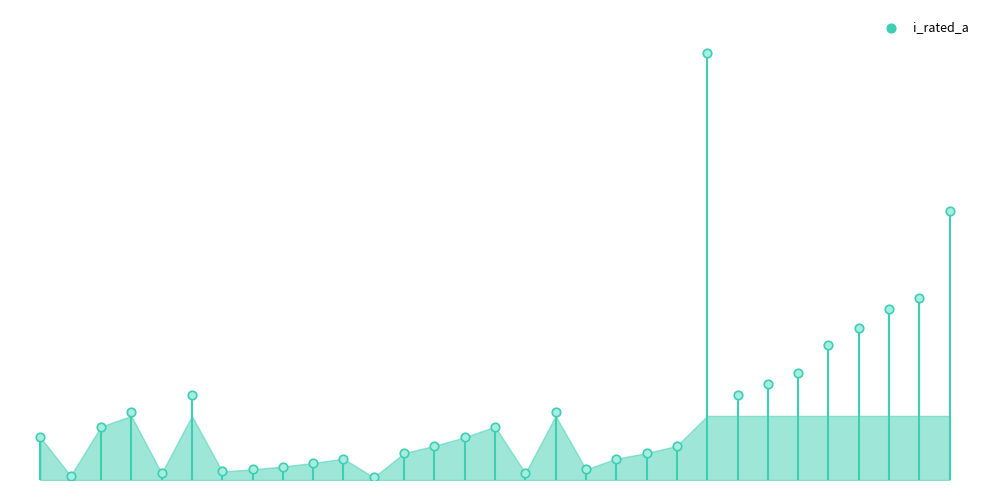

Approximately how many times larger is the value at 21 compared to 25?

4.0